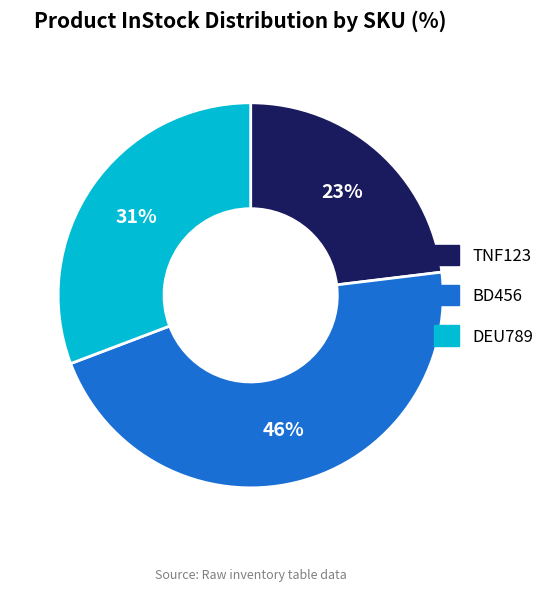

Is the sum of TNF123 and BD456 greater than half?

Yes